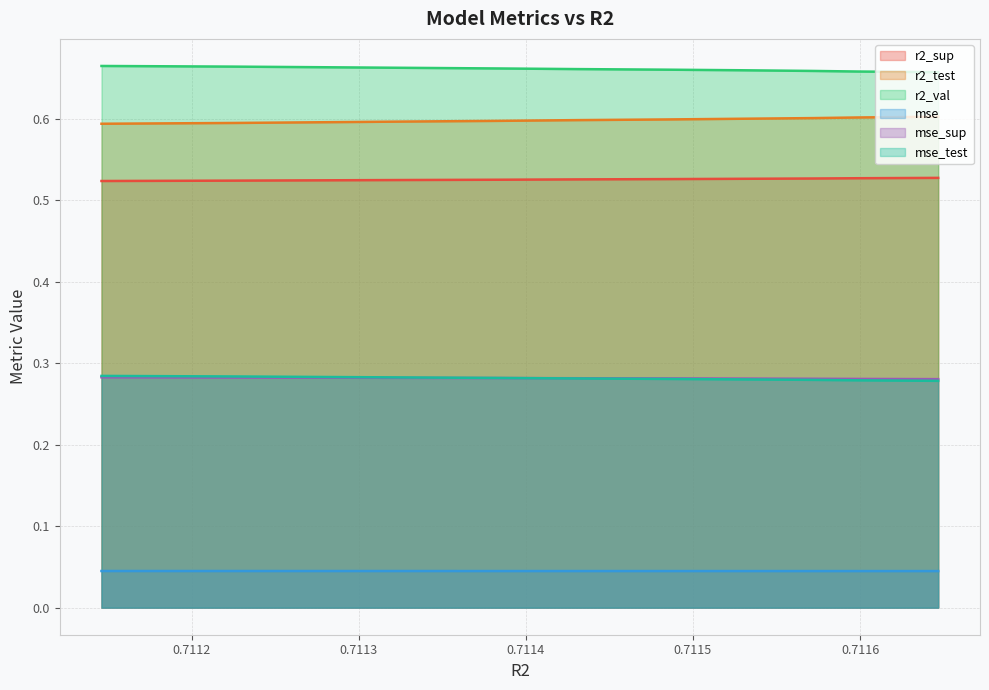

Where is r2_val nearest to the value 0?

0.7116467428272337